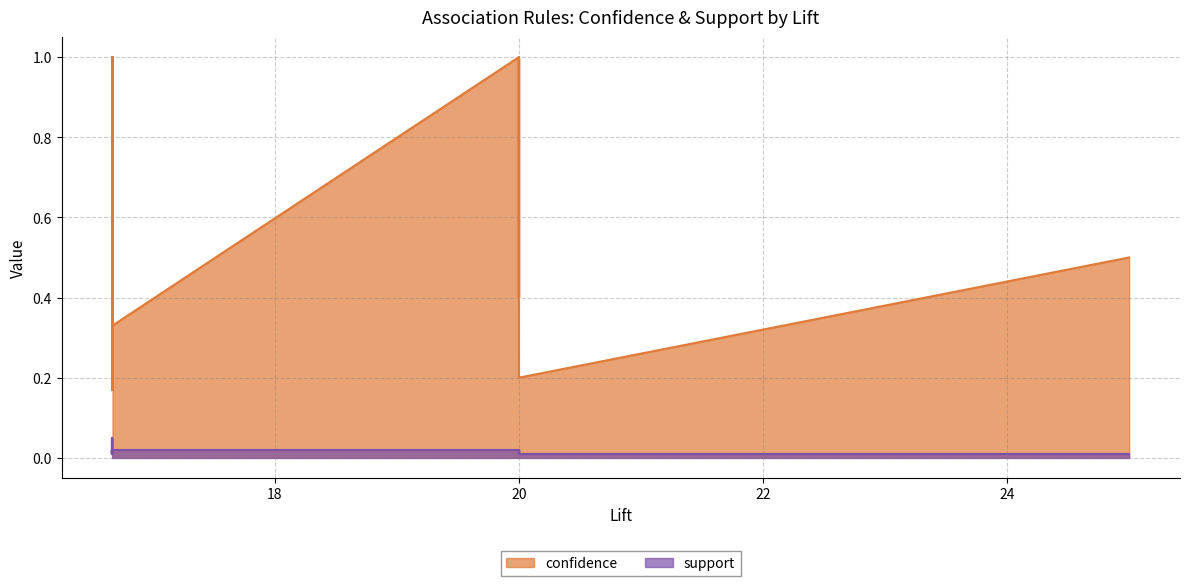

Where is the first local minimum for support?

6